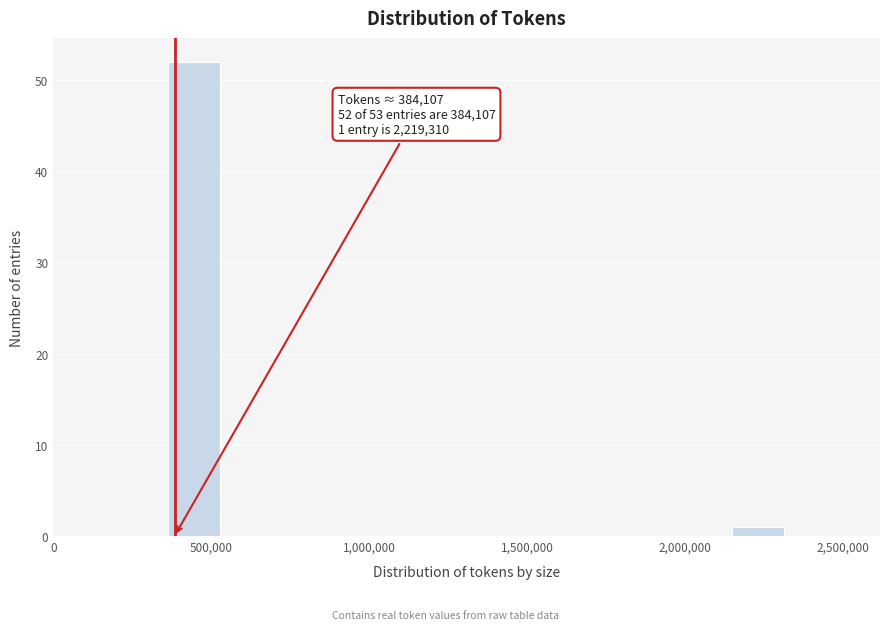

Around what value on the x-axis is the tallest bar? Give the approximate position of its centre, as read against the axis.

450000